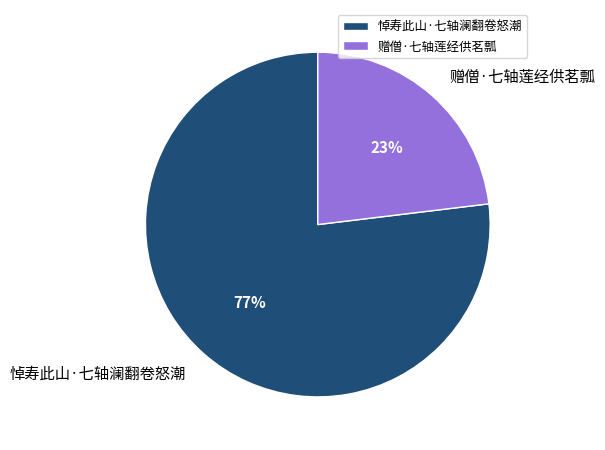

To the nearest percent, what is the difference between the largest and smallest slice percentages?

54%